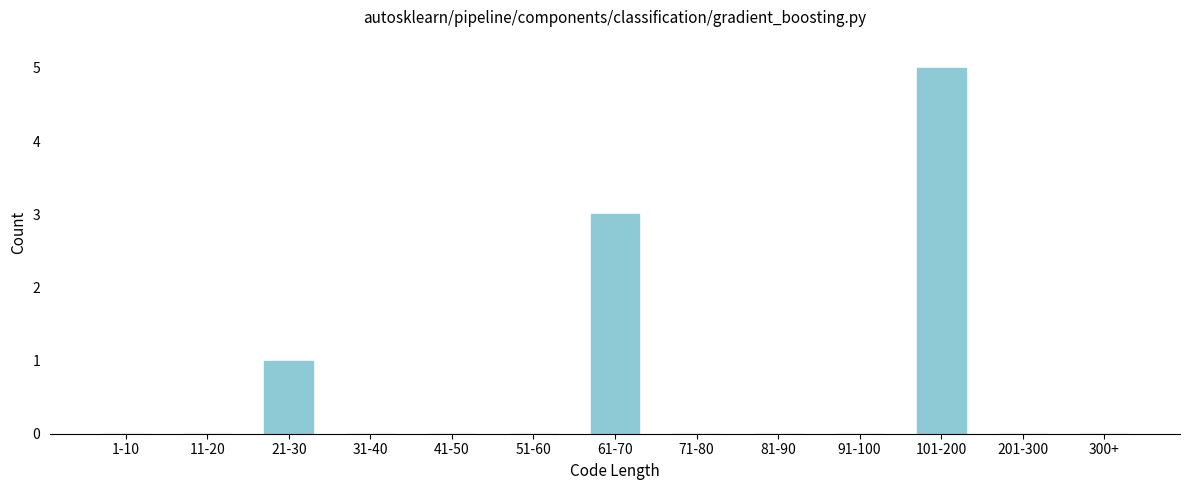

Reading left to right, transcribe all the data shown in this chart.

1-10=0	11-20=0	21-30=1	31-40=0	41-50=0	51-60=0	61-70=3	71-80=0	81-90=0	91-100=0	101-200=5	201-300=0	300+=0